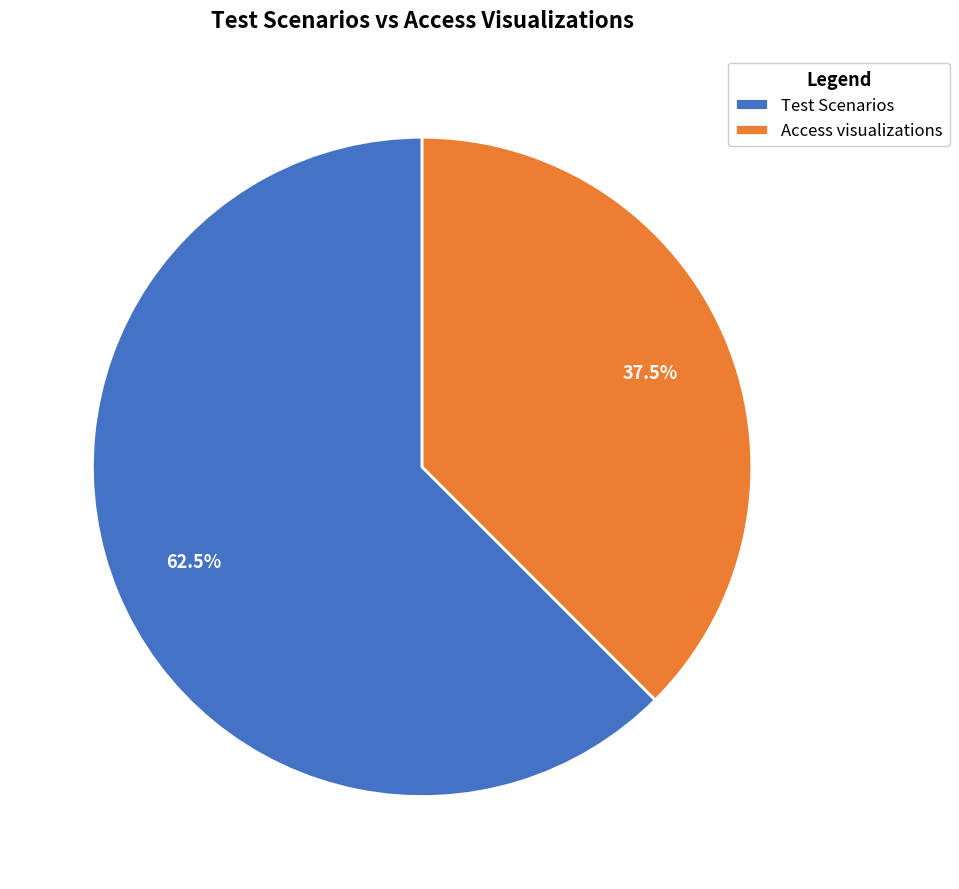

Which category has the biggest portion of the pie?

Test Scenarios